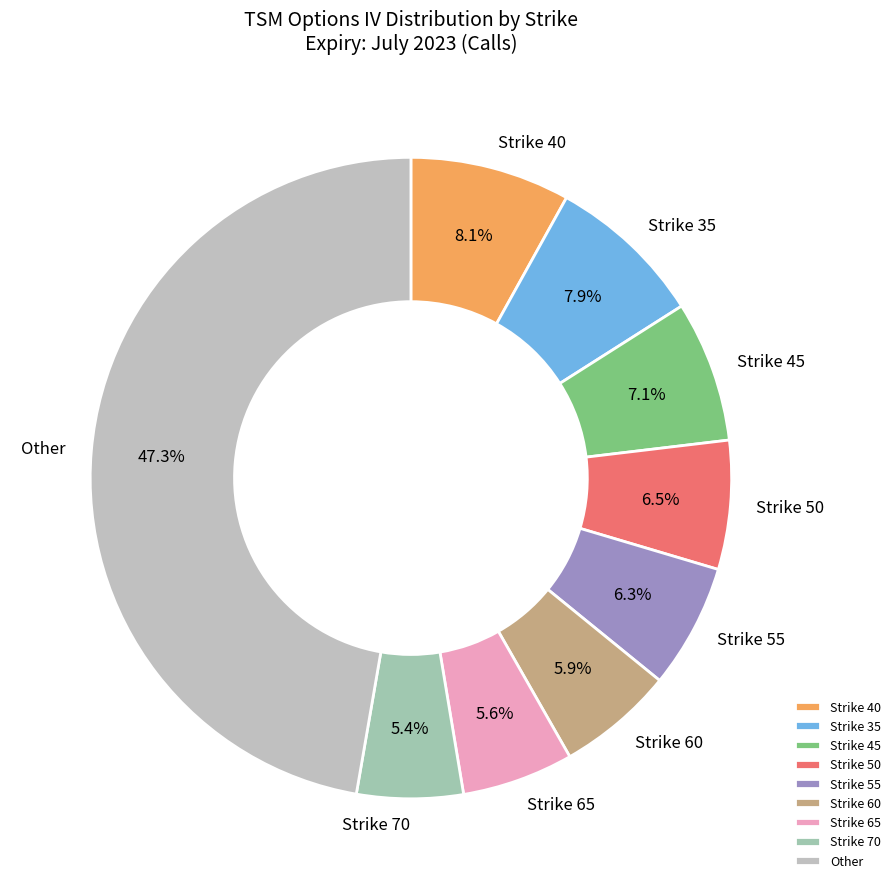

What portion of the pie excludes Strike 40?

91.9%